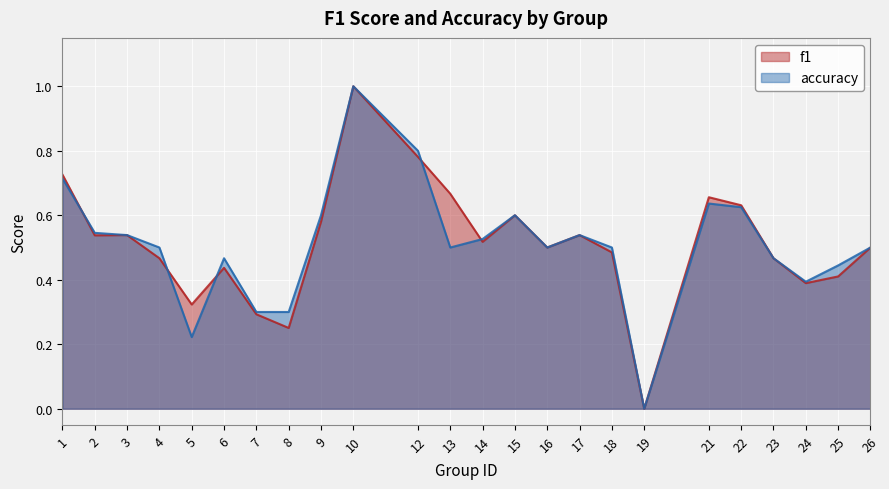

Reading left to right, what are all the values shown in this chart?

f1: 1=0.7	2=0.5	3=0.5	4=0.5	5=0.3	6=0.4	7=0.3	8=0.3	9=0.6	10=1.0	12=0.8	13=0.7	14=0.5	15=0.6	16=0.5	17=0.5	18=0.5	19=0.0	21=0.7	22=0.6	23=0.5	24=0.4	25=0.4	26=0.5
accuracy: 1=0.7	2=0.5	3=0.5	4=0.5	5=0.2	6=0.5	7=0.3	8=0.3	9=0.6	10=1.0	12=0.8	13=0.5	14=0.5	15=0.6	16=0.5	17=0.5	18=0.5	19=0.0	21=0.6	22=0.6	23=0.5	24=0.4	25=0.4	26=0.5